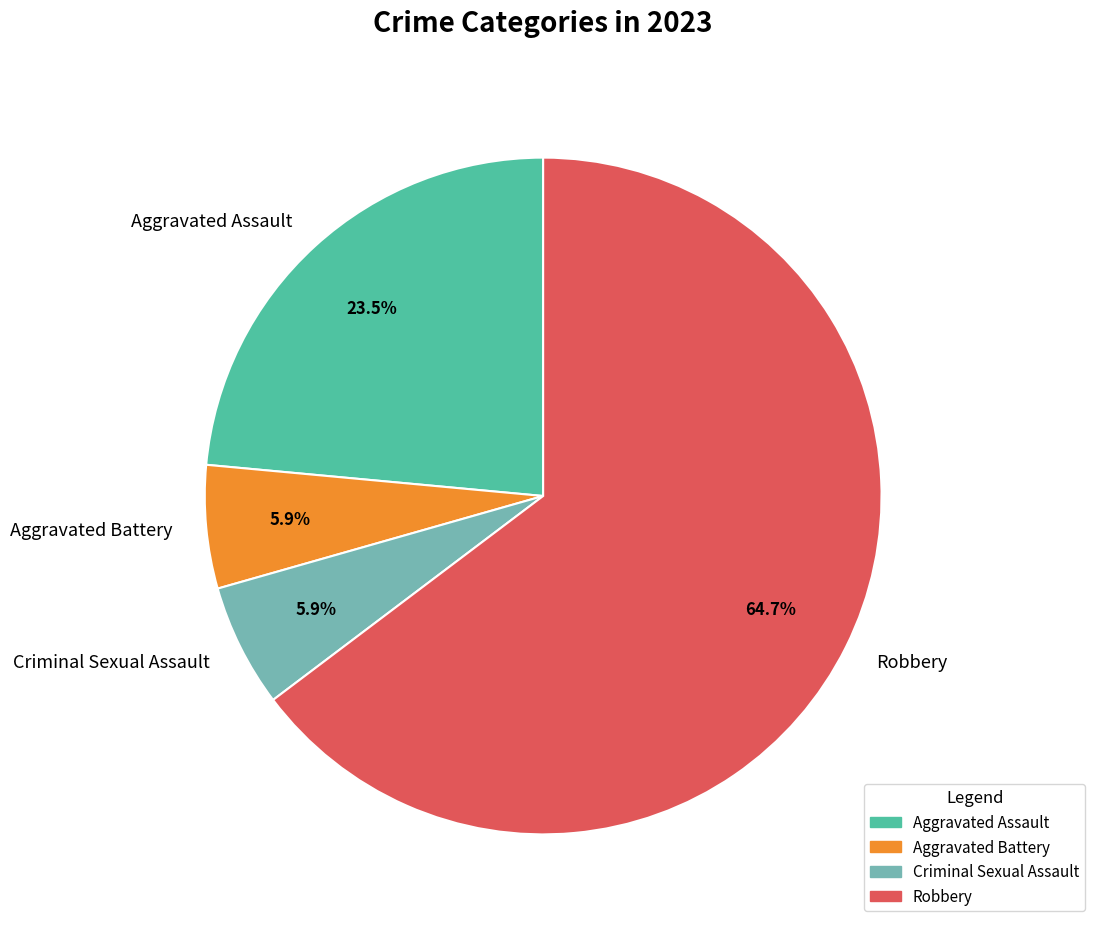

Which category has the biggest portion of the pie?

Robbery